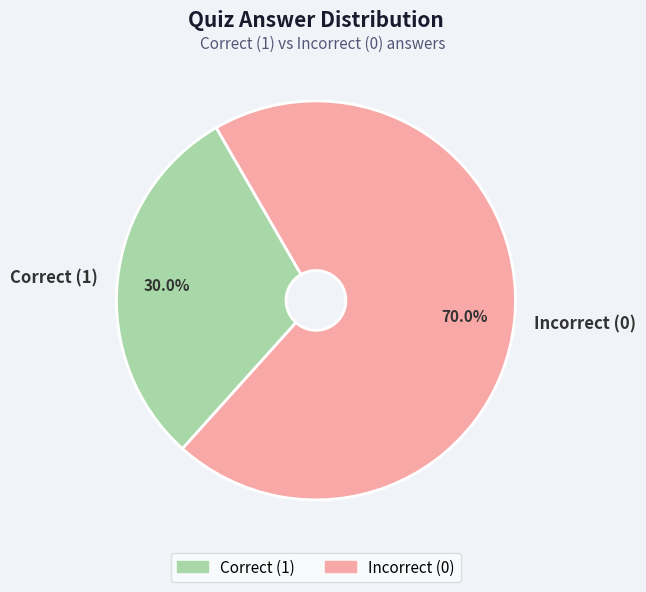

Rank the categories by value from highest to lowest.

Incorrect (0), Correct (1)